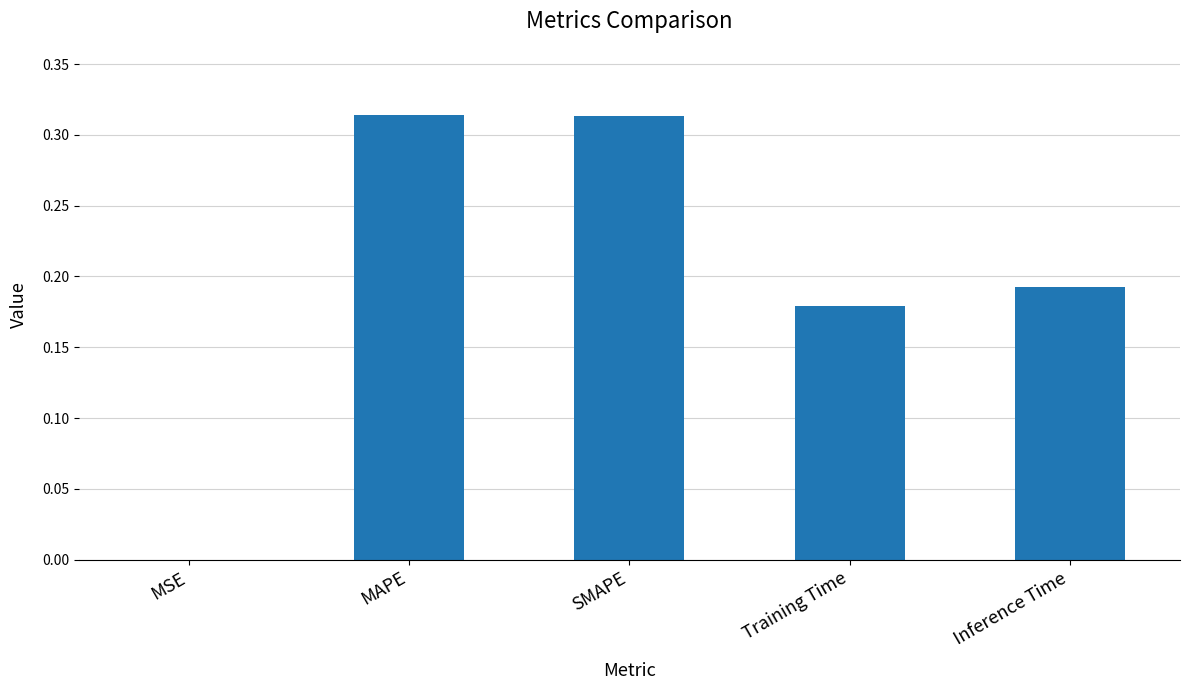

Does the chart contain stacked bars?

No